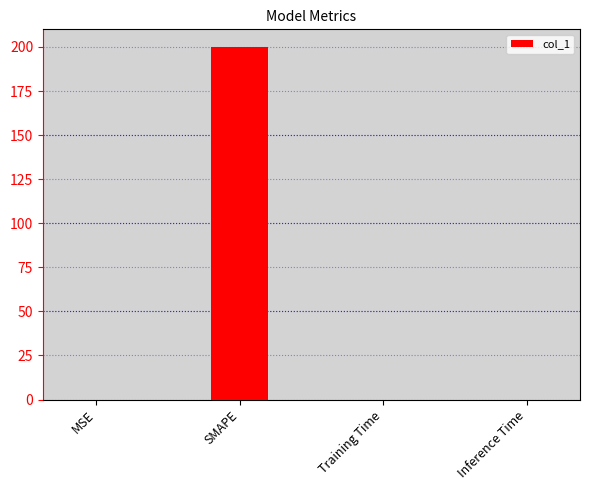

What is the sum of all values?

200.0